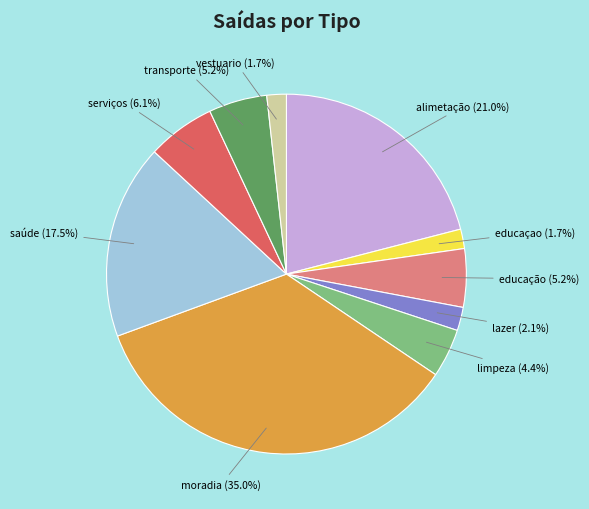

Does any single category account for the majority?

No